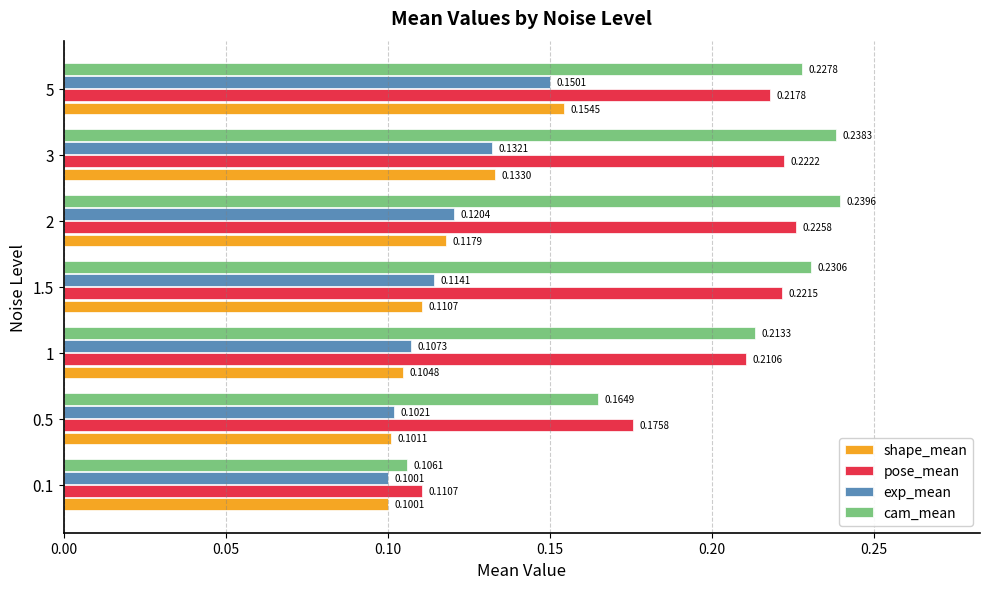

Rank the series by their maximum value, from highest to lowest.

cam_mean, pose_mean, shape_mean, exp_mean